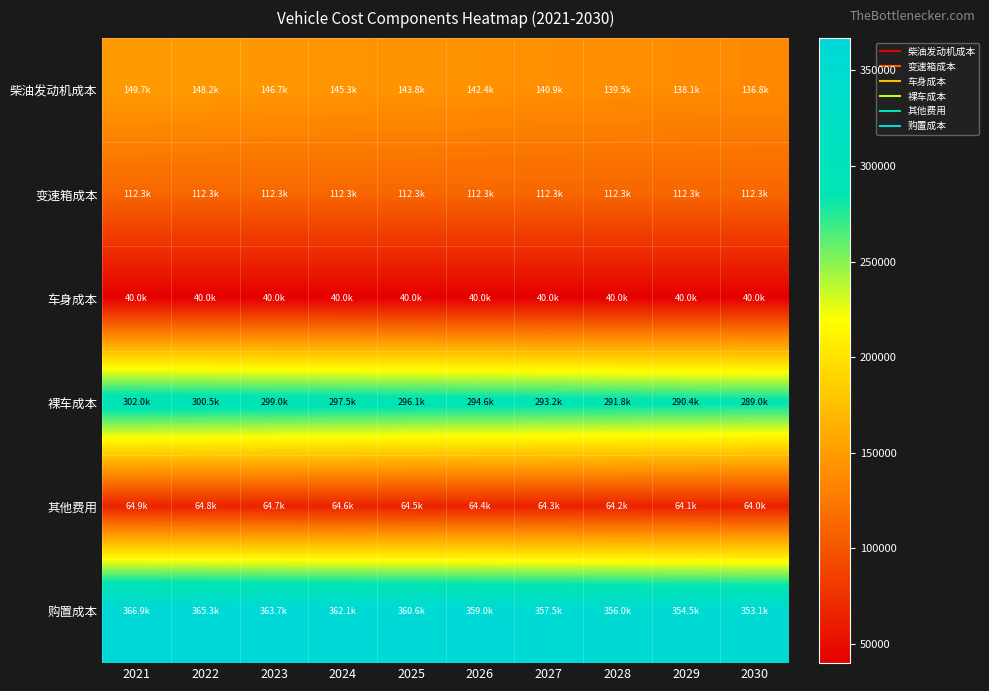

What is the smallest value displayed?

40000.0